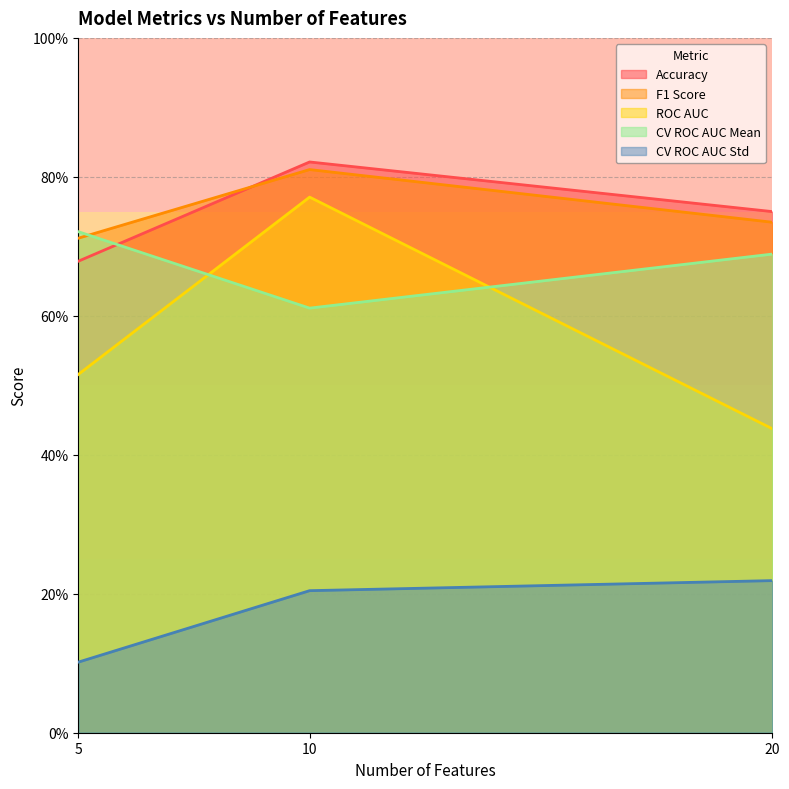

Reading left to right, extract all data points from this chart.

Accuracy: 5=0.7	10=0.8	20=0.8
F1 Score: 5=0.7	10=0.8	20=0.7
ROC AUC: 5=0.5	10=0.8	20=0.4
CV ROC AUC Mean: 5=0.7	10=0.6	20=0.7
CV ROC AUC Std: 5=0.1	10=0.2	20=0.2